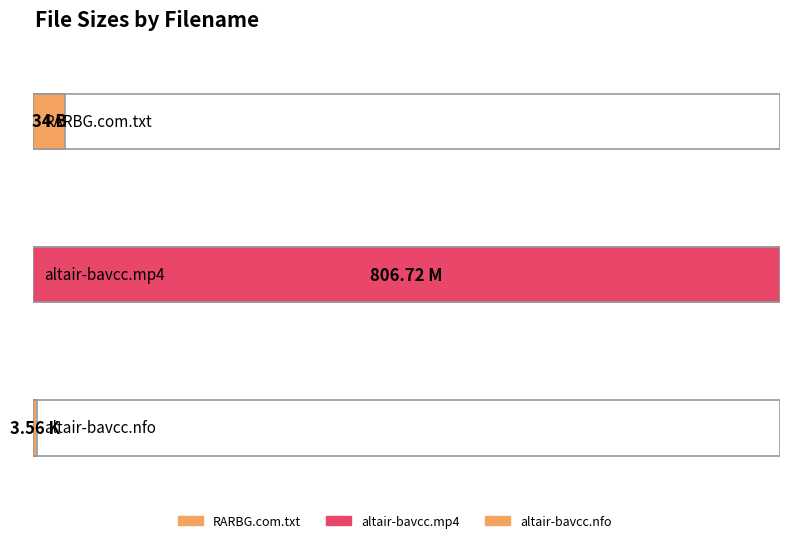

What is the average value?

281.4